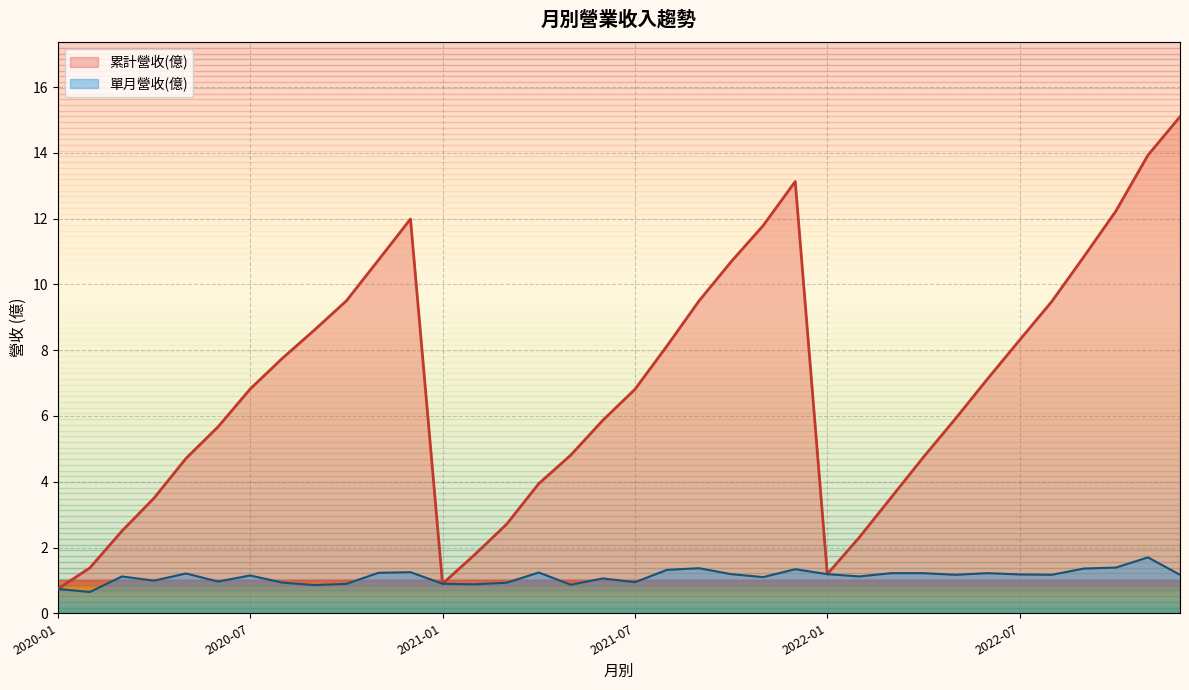

How many categories are shown in the chart?

36